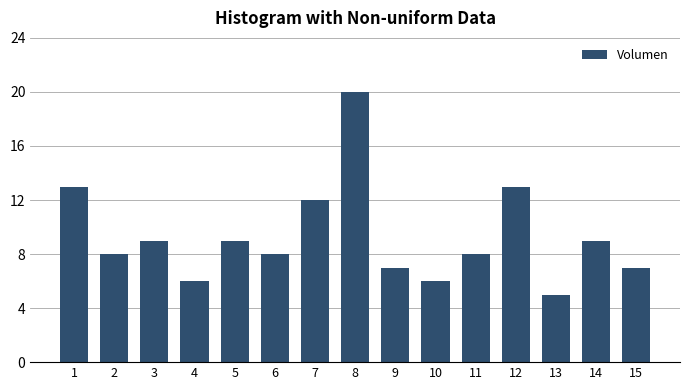

Reading left to right, transcribe all the data shown in this chart.

13	8	9	6	9	8	12	20	7	6	8	13	5	9	7